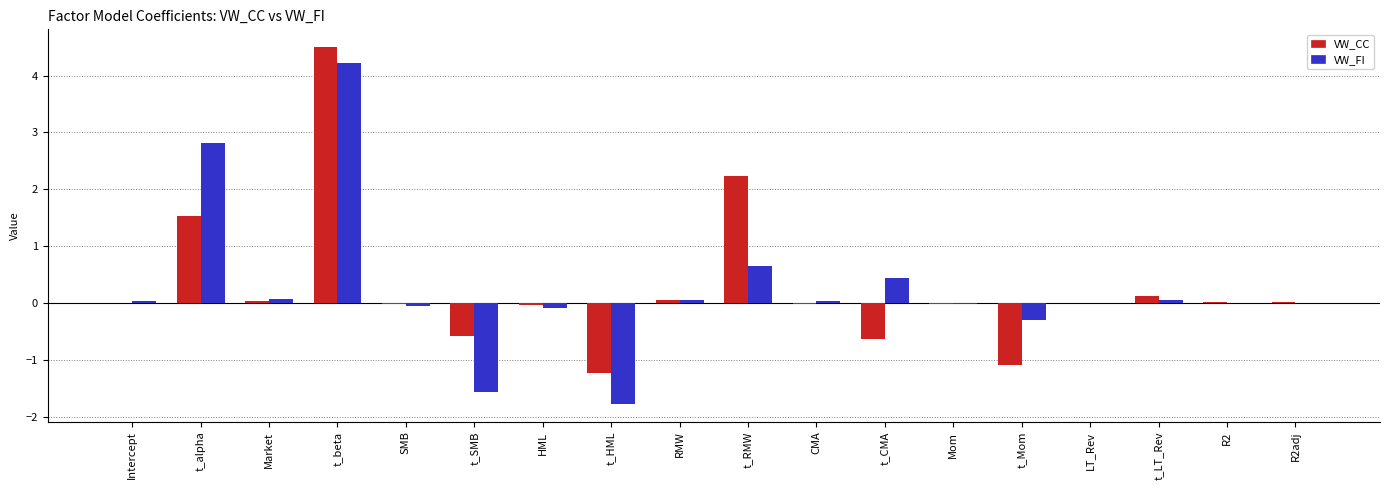

Is the value of VW_FI at t_CMA greater than the value of VW_CC at t_LT_Rev?

Yes